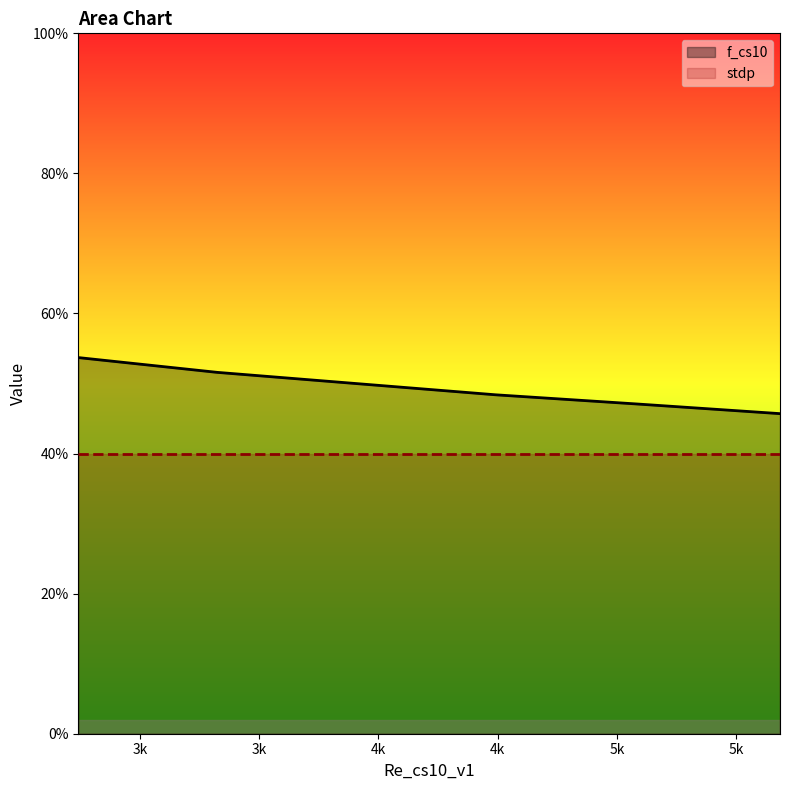

What is the sum of the values at 5684.219377170744 and 4491.12083669682?

0.9